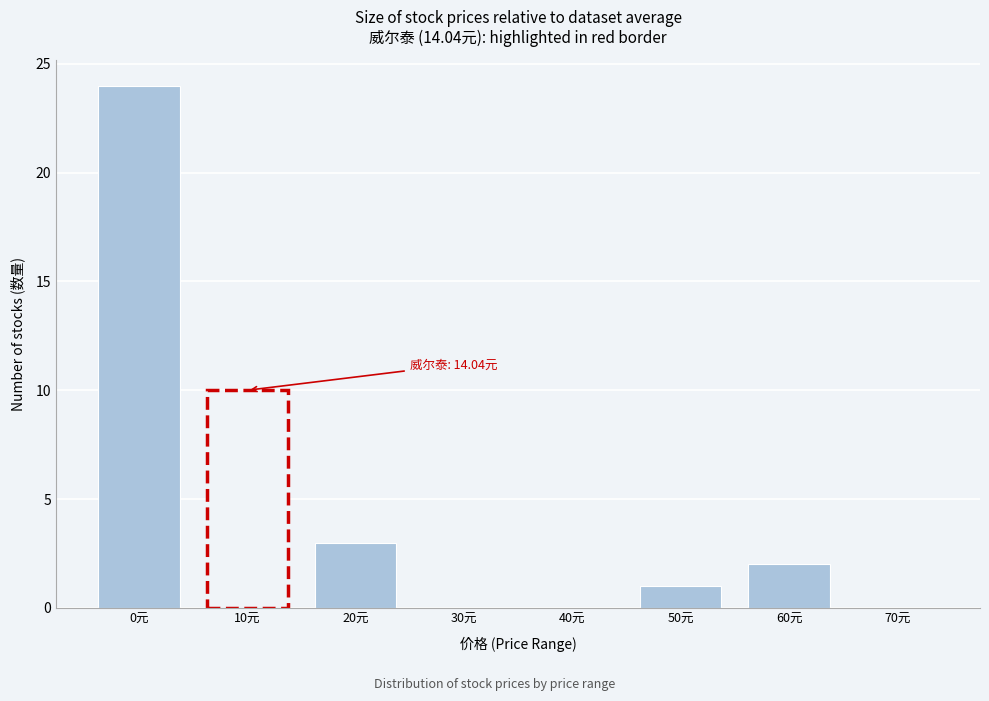

Reading left to right, list all the values displayed in this chart.

0元=24	10元=10	20元=3	30元=0	40元=0	50元=1	60元=2	70元=0